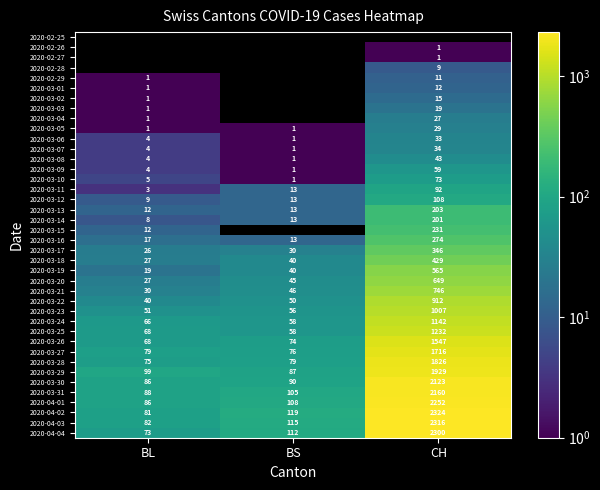

List the labels in order of 2020-03-06 value, largest first.

CH, BL, BS